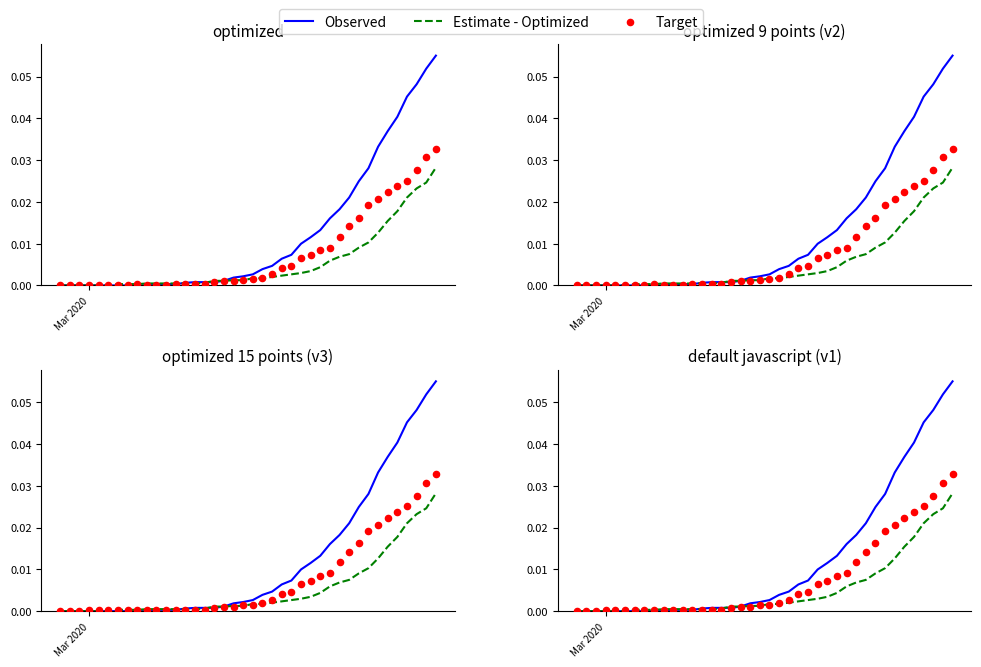

Which series reaches the minimum Y coordinate?

Observed